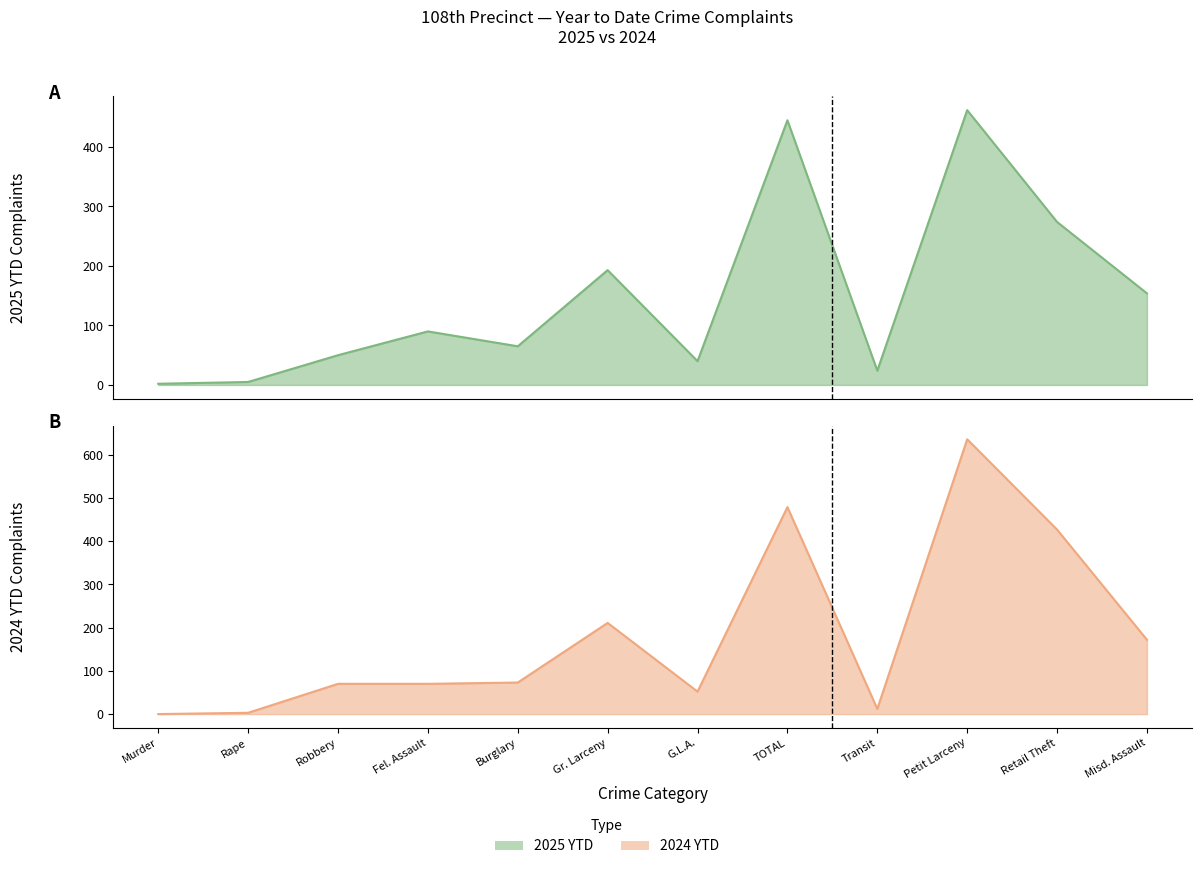

True or false: 2025 YTD and 2024 YTD cross at least once.

True